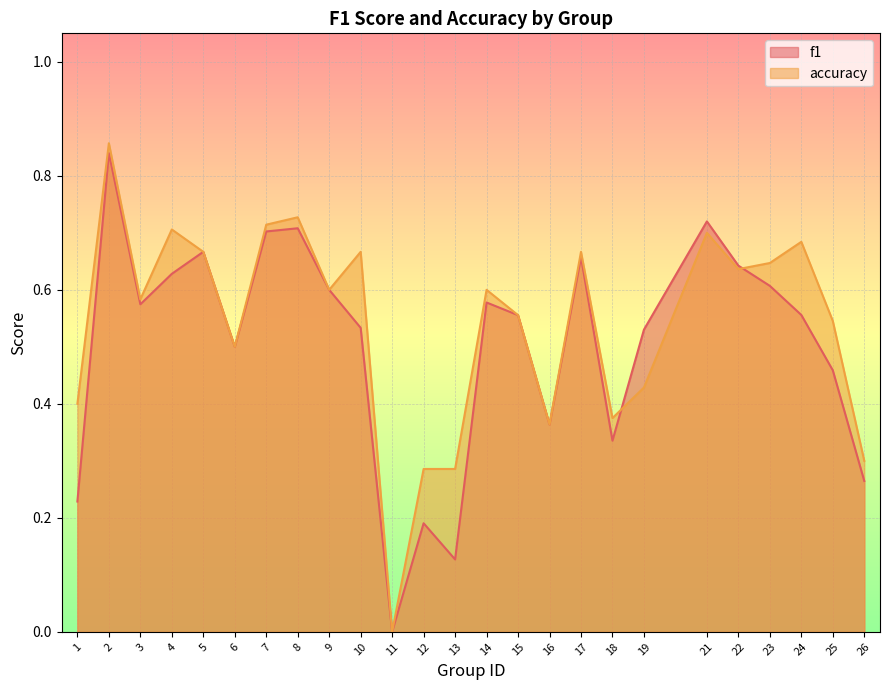

Which series has the widest spread of values?

accuracy